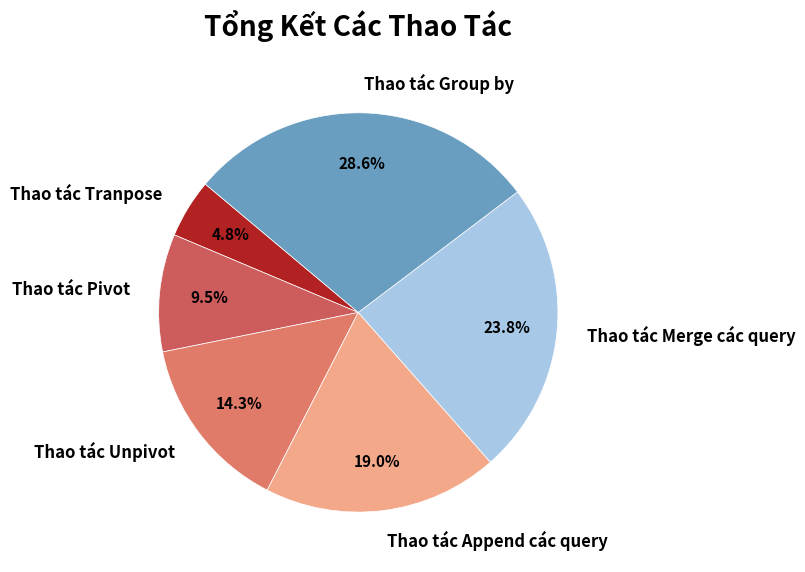

To the nearest percent, what percentage of the pie is Thao tác Append các query?

19%